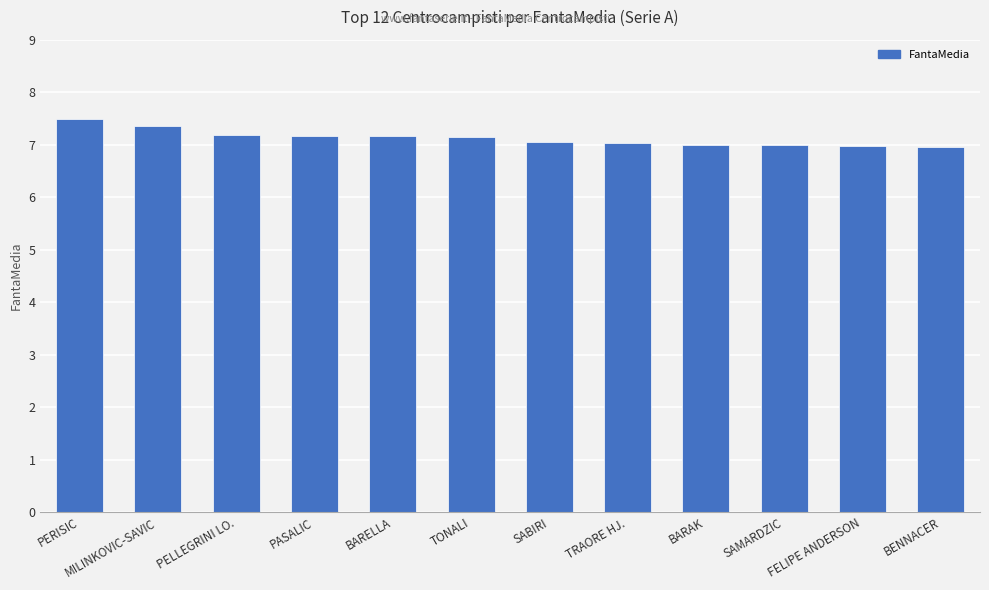

Which has a higher value, PASALIC or MILINKOVIC-SAVIC?

MILINKOVIC-SAVIC